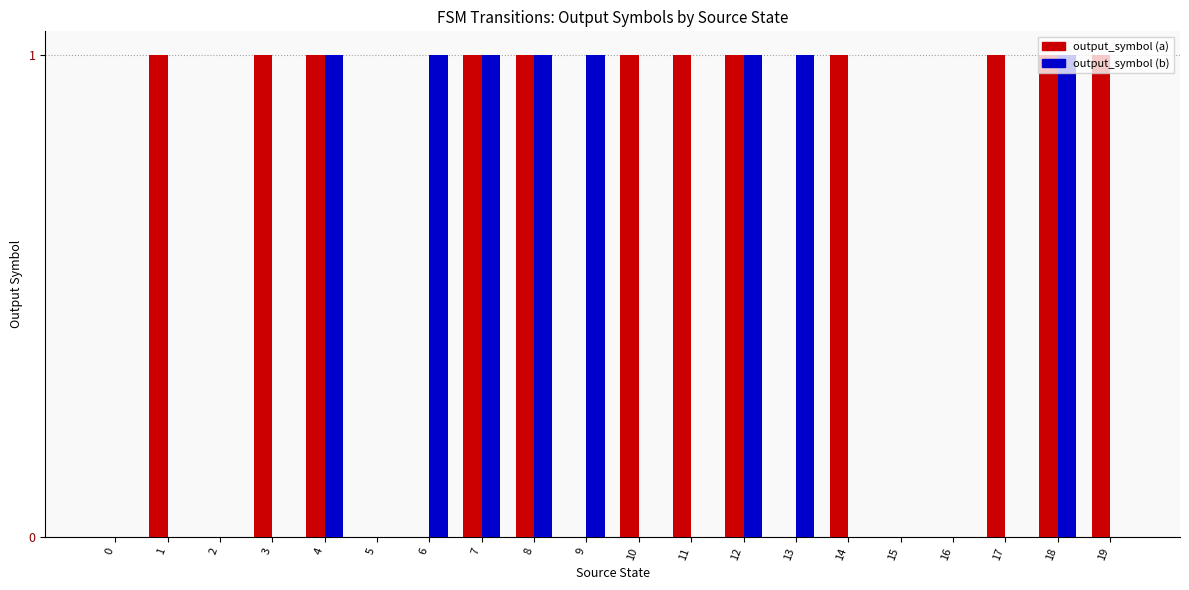

What is the sum of all output_symbol (b) values?

8